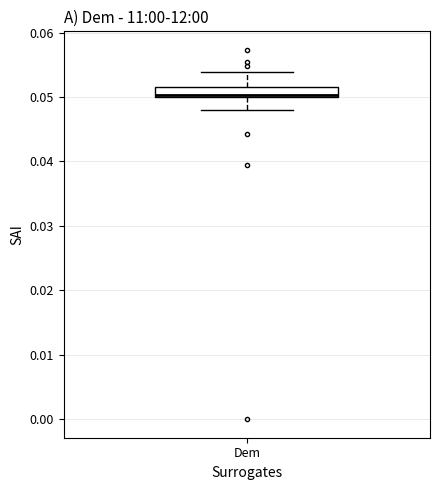

Read this box plot against the y-axis: the position of the median line, the range covered by the box, and the ends of both whiskers. The values are not printed on the chart, so give them approximately, as read against the axis.

median 0.050, box 0.050 to 0.052, whiskers 0.048 to 0.054